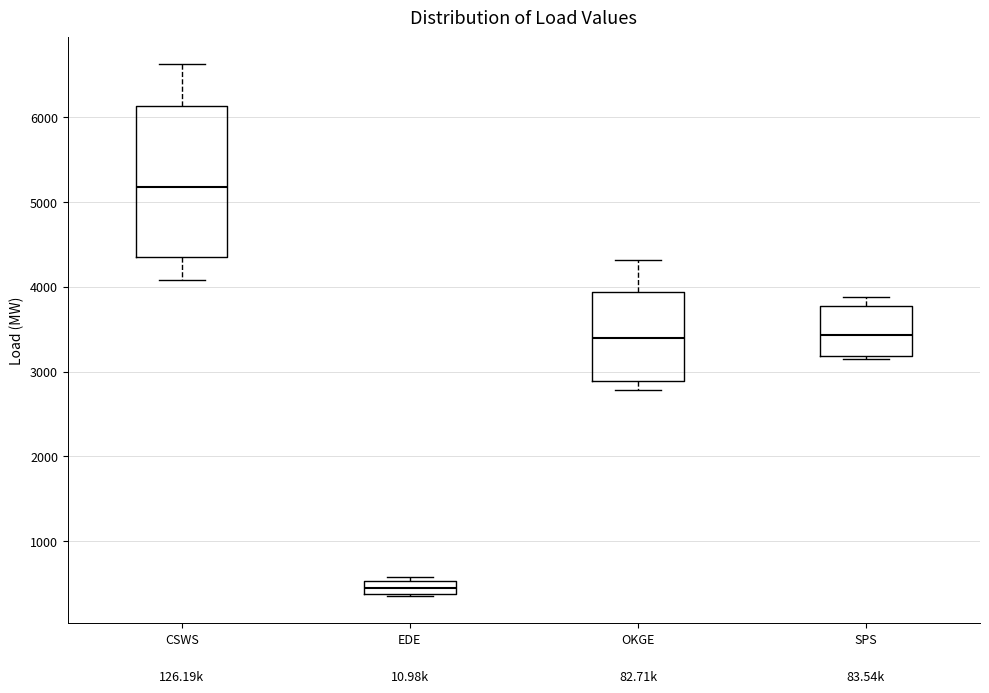

Where does the median line of the box for OKGE sit on the y-axis? The values are not printed on the chart, so give them approximately, as read against the axis.

3400